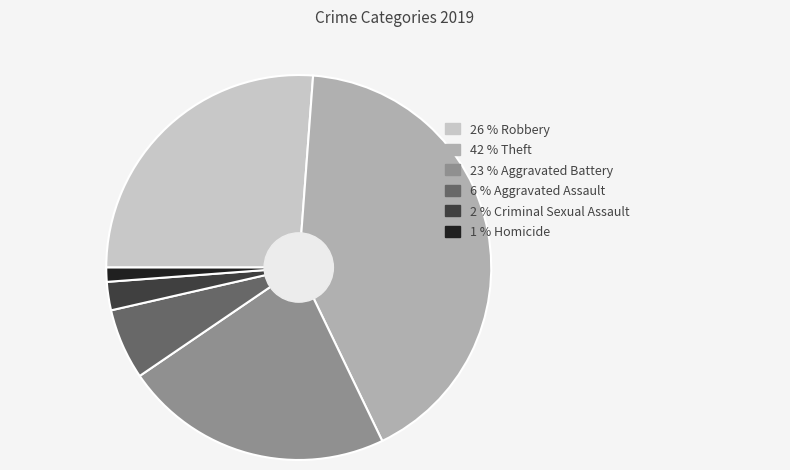

Is there a majority slice in this chart?

No